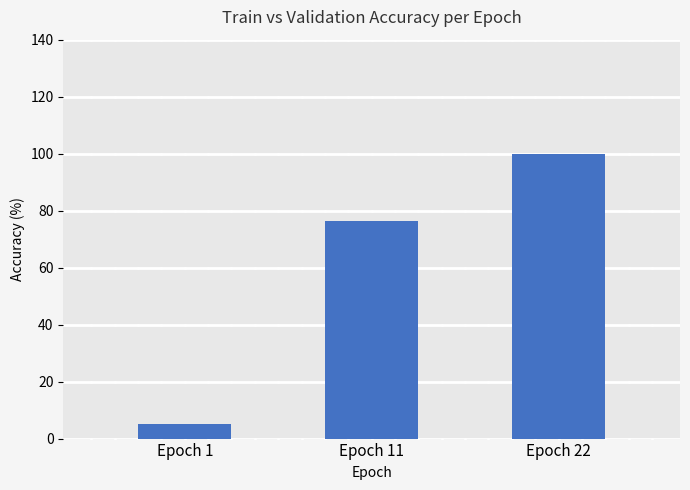

Reading left to right, transcribe all the data shown in this chart.

Epoch 1=5.2	Epoch 11=76.2	Epoch 22=100.0